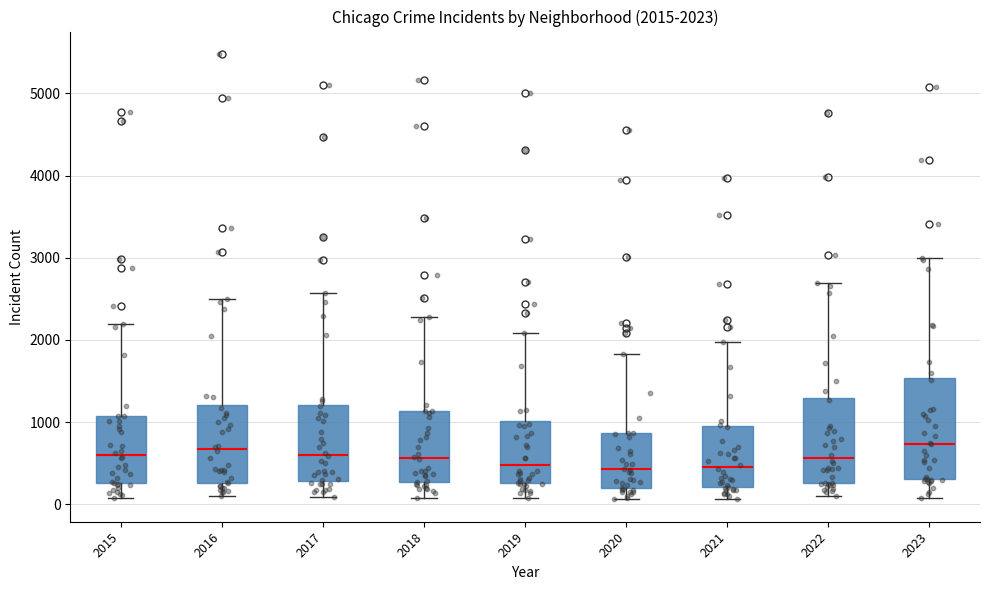

Comparing the boxes themselves (not the whiskers), which one is the tallest?

2023